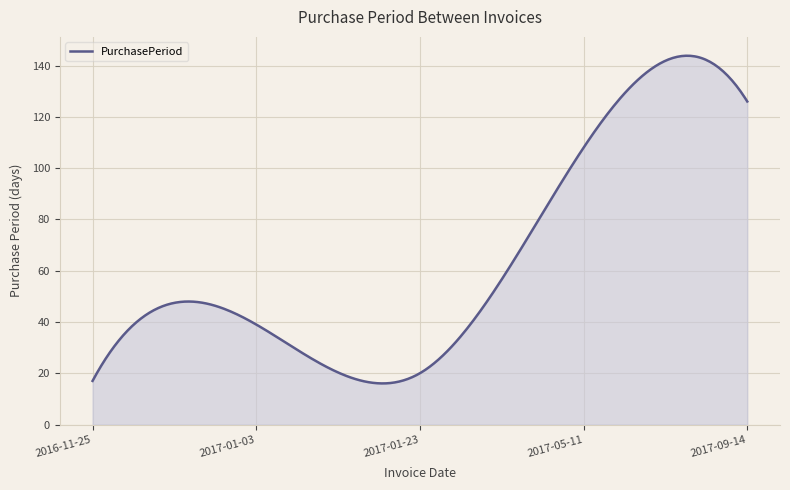

What is the smallest value displayed?

16.0